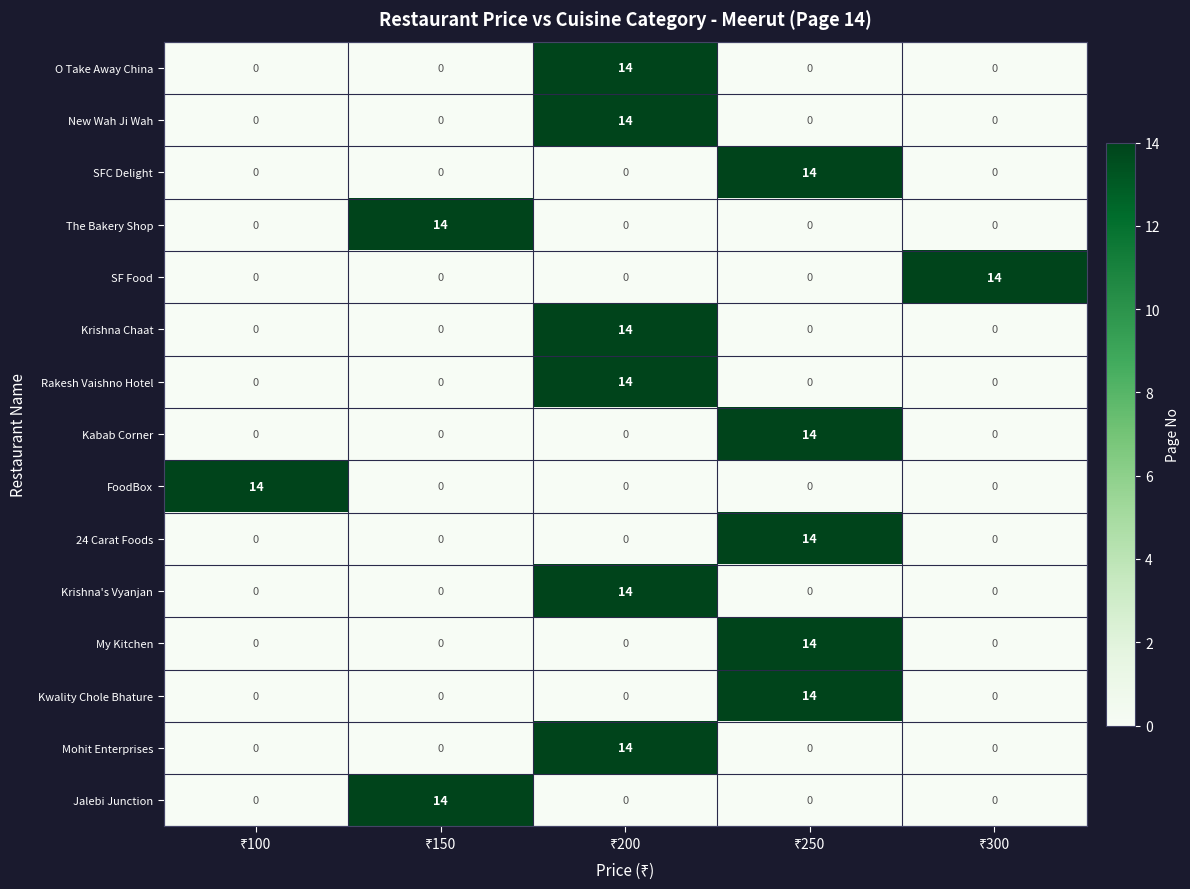

What is the sum of all O Take Away China values?

14